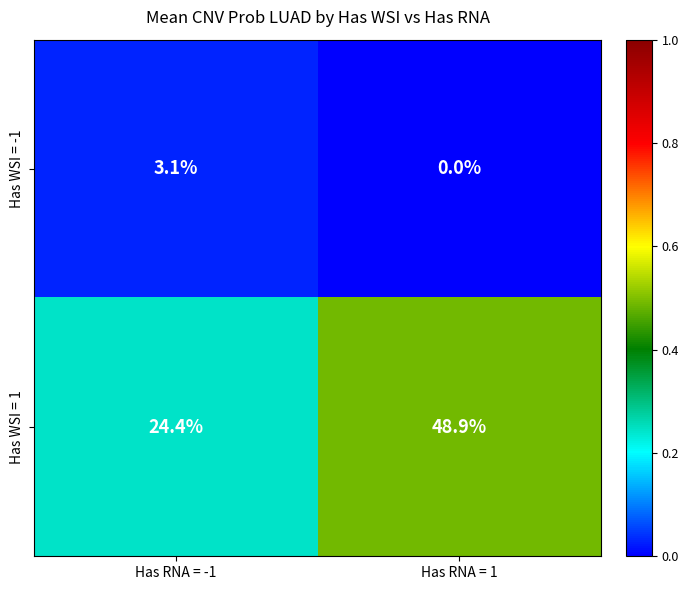

The value of Has WSI = 1 at Has RNA = -1 is 24.4. True or false?

True